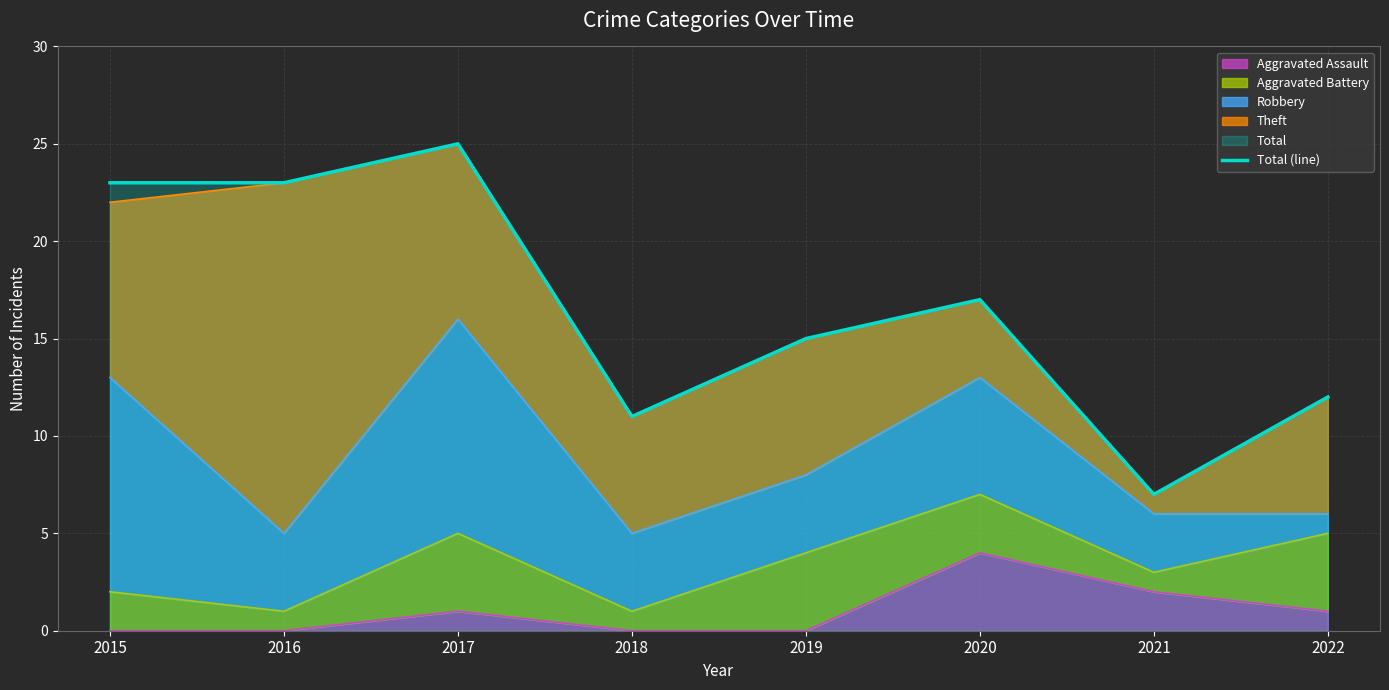

At which category does the chart reach its peak across all series?

2017